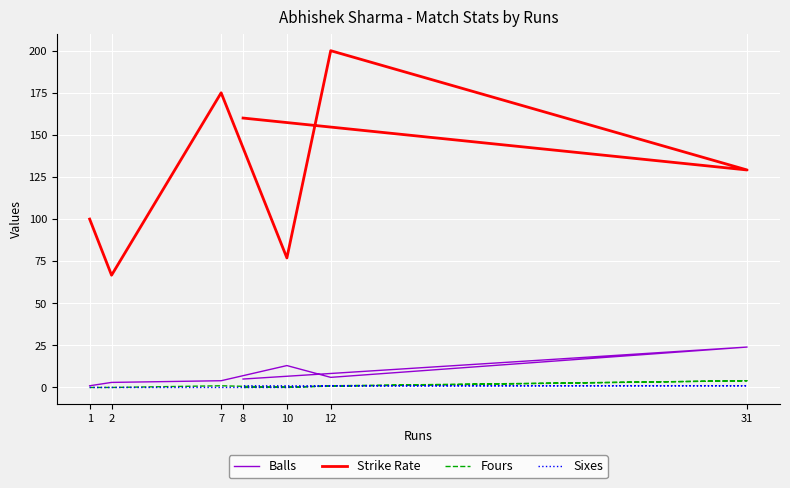

True or false: Strike Rate and Balls cross at least once.

False